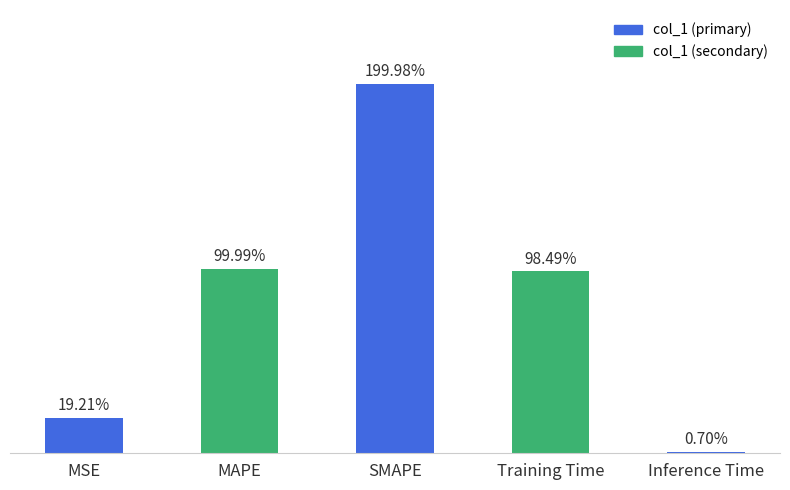

Are the bars horizontal?

No